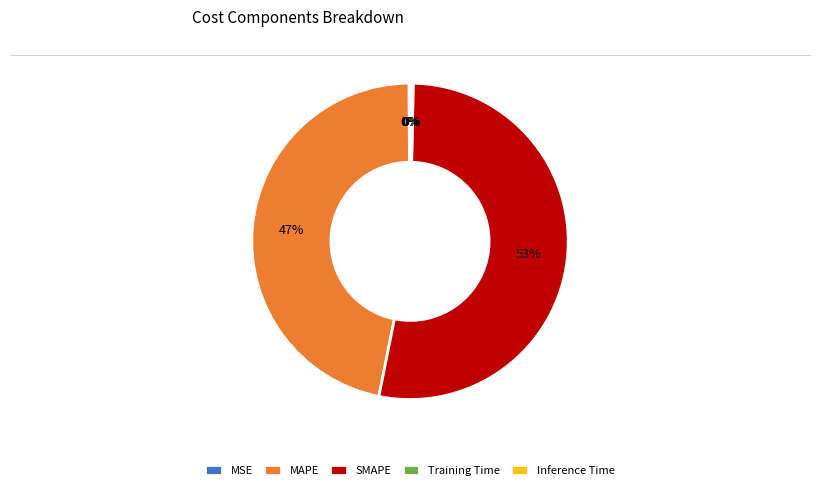

What is the majority slice?

SMAPE